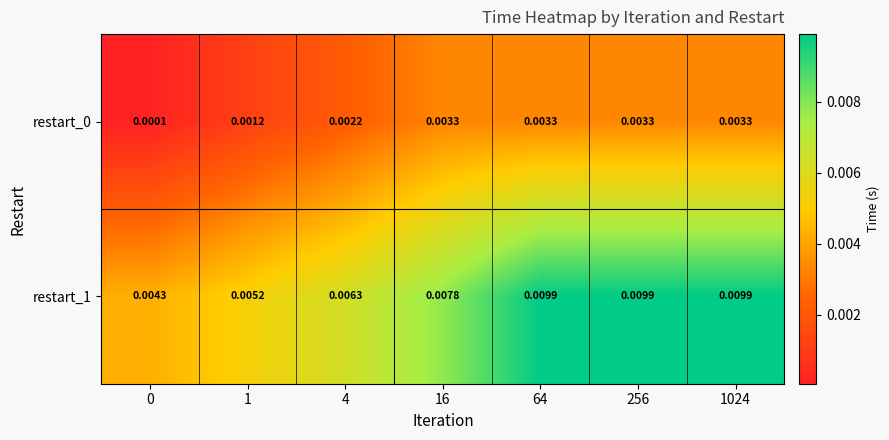

Is the value of restart_0 at 256 greater than the value of restart_1 at 4?

No